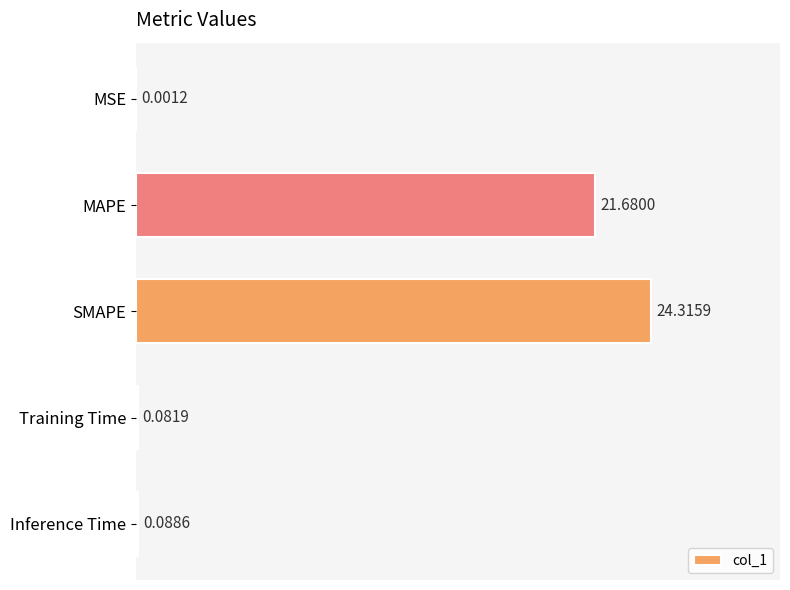

Are the bars horizontal?

Yes